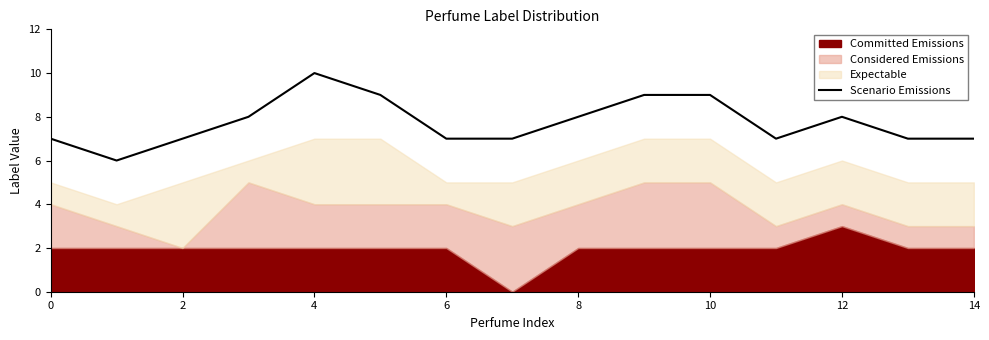

What value does the data have at 9?

9